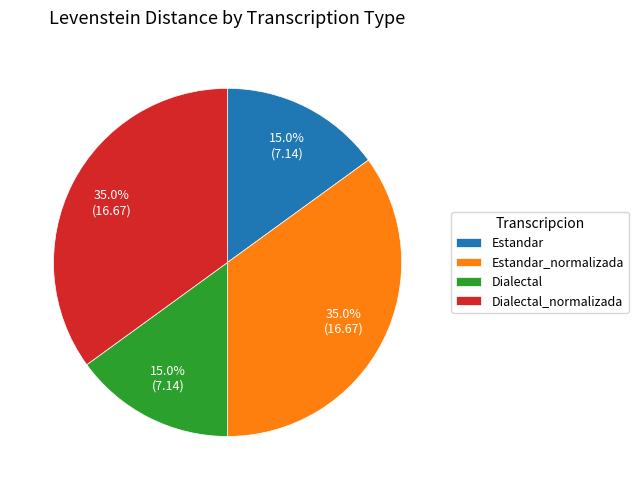

To the nearest percent, what portion does Dialectal_normalizada represent?

35%